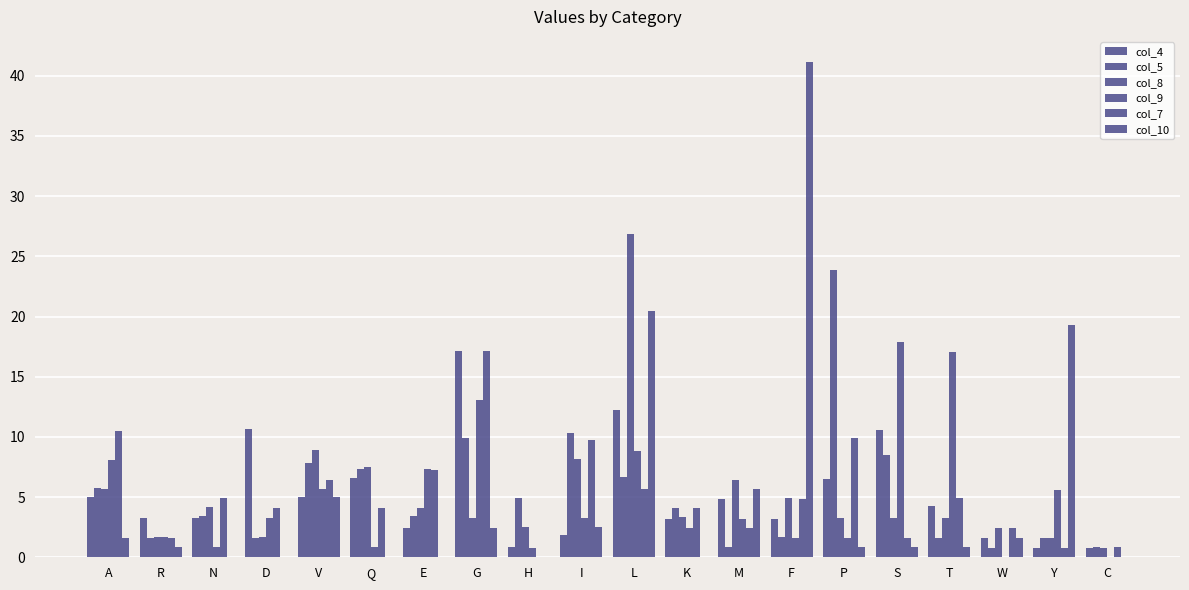

What is the label of the 19th bar from the left?

Y